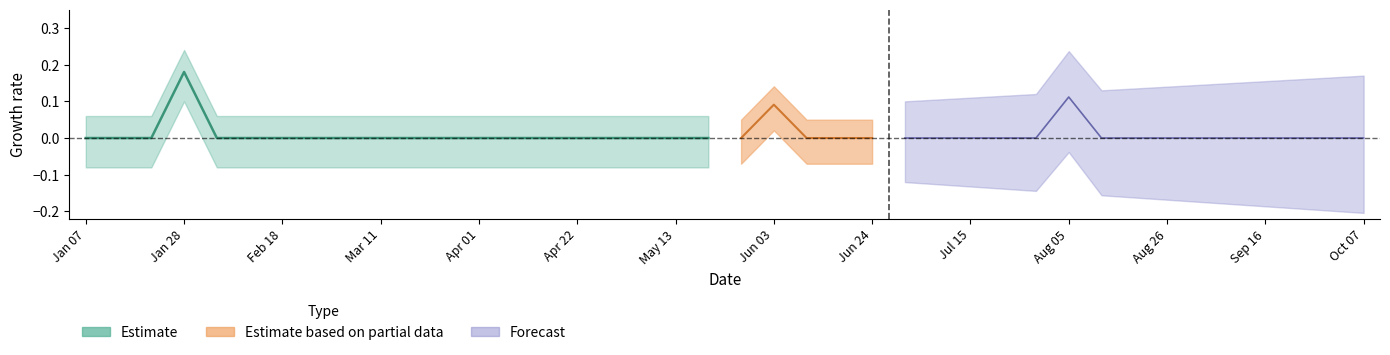

What is the difference between the maximum and minimum values?

0.2